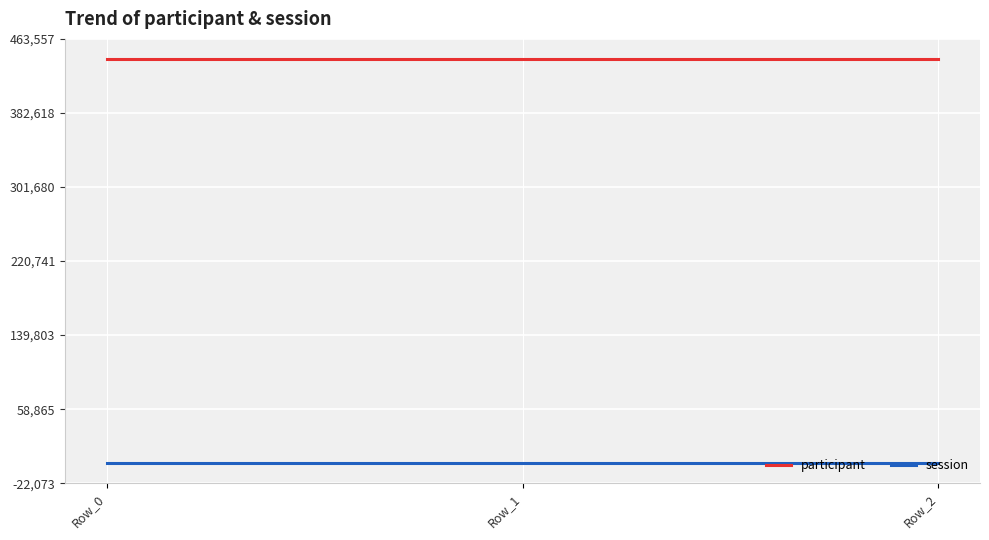

Reading right to left, extract all data points from this chart.

participant: Row_2=441483	Row_1=441483	Row_0=441483
session: Row_2=1	Row_1=1	Row_0=1